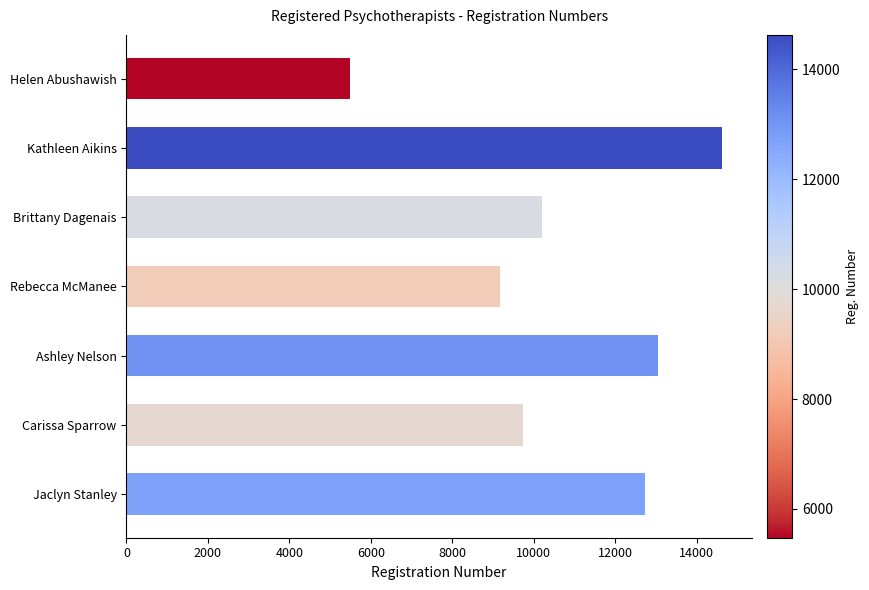

What is the value of the 1st bar from the top?

5477